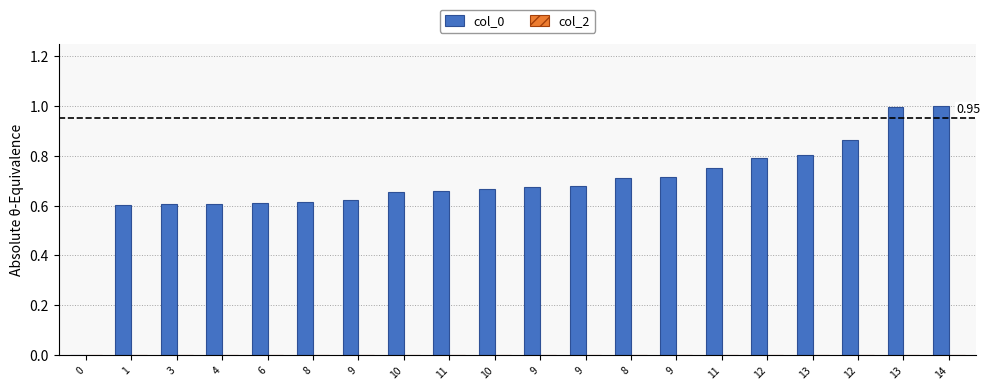

What is the label of the 18th bar from the left?

12